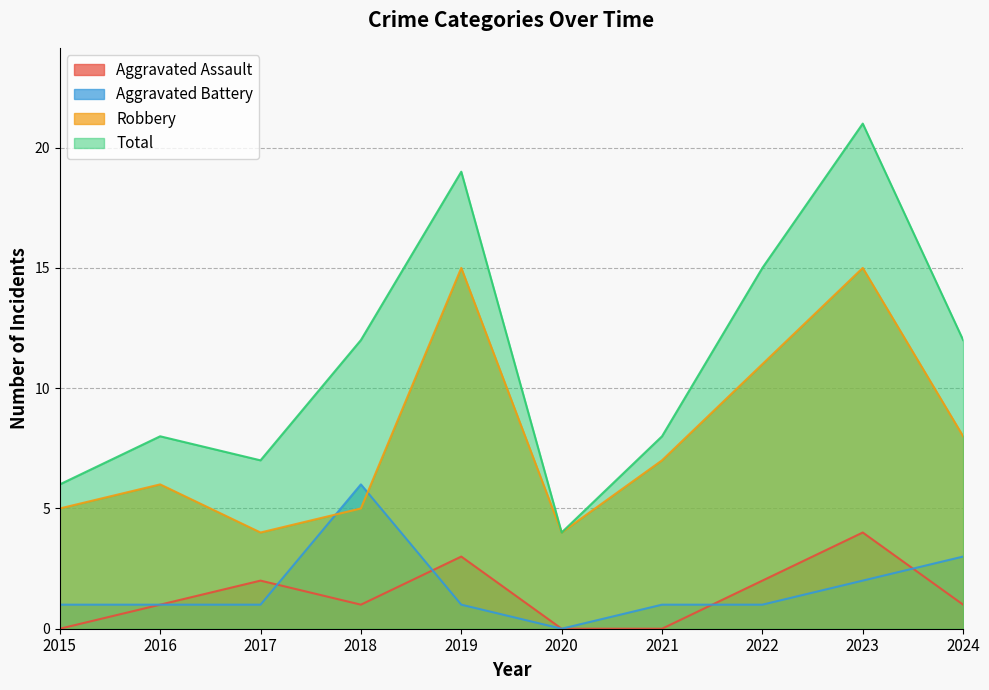

What is the difference between the Robbery values at 2021 and 2019?

8